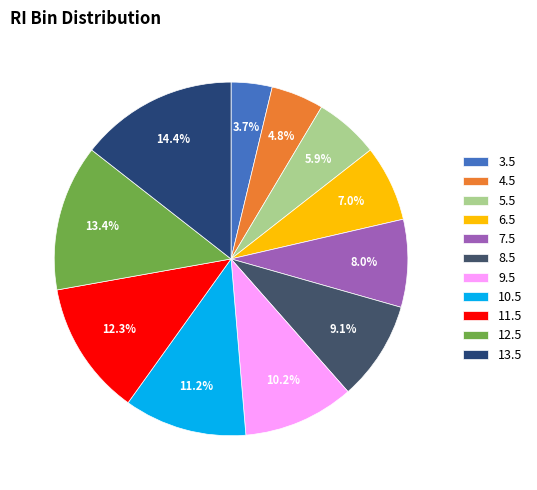

Is there a majority slice in this chart?

No